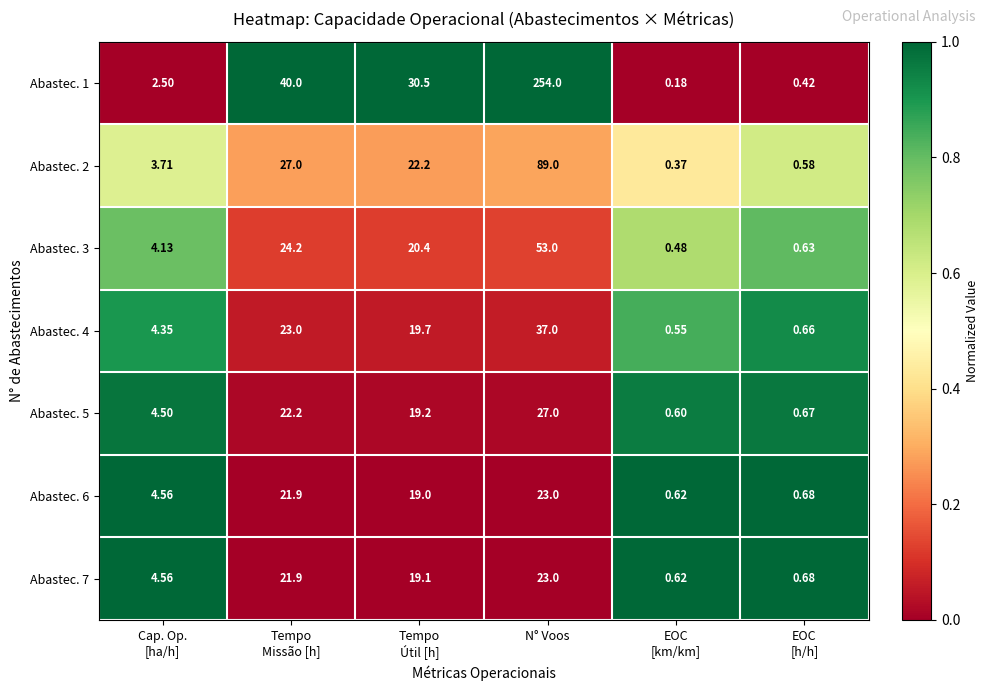

At which label does Abastec. 7 reach its peak?

N° Voos